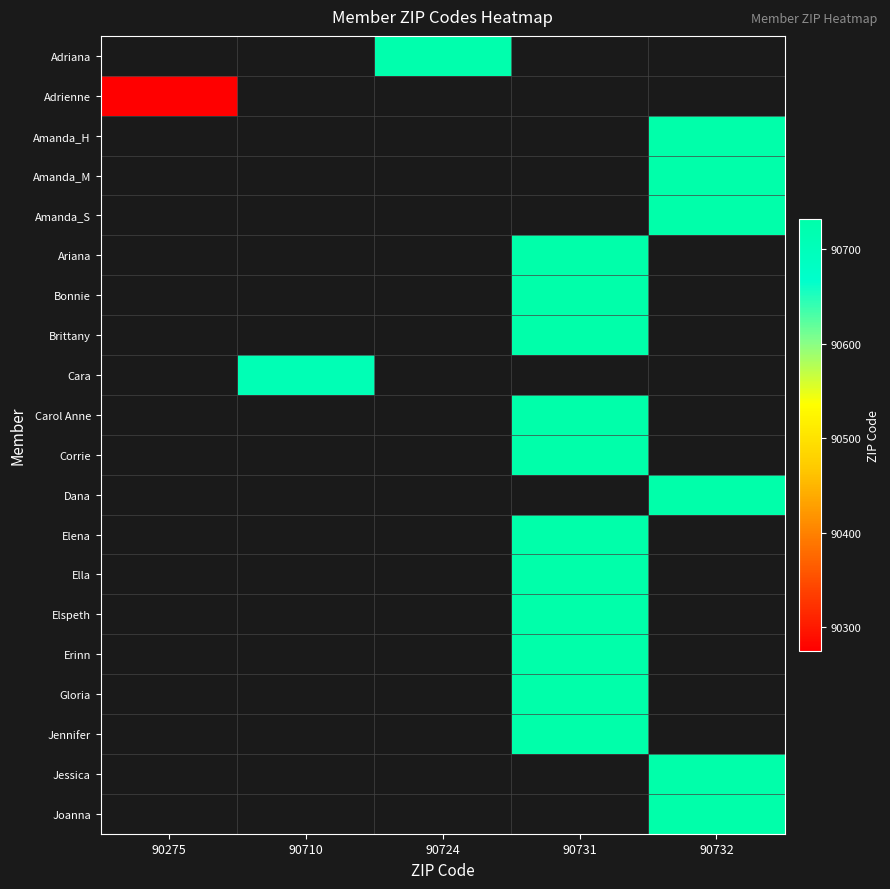

Is the value of Amanda_S at 90732 greater than the value of Joanna at 90731?

No